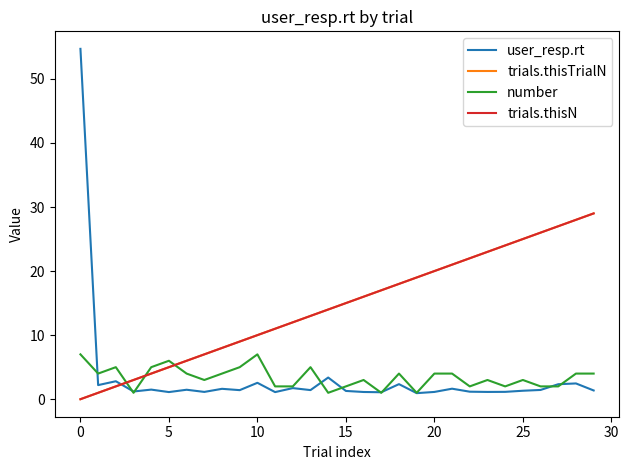

Which series has the widest spread of values?

user_resp.rt